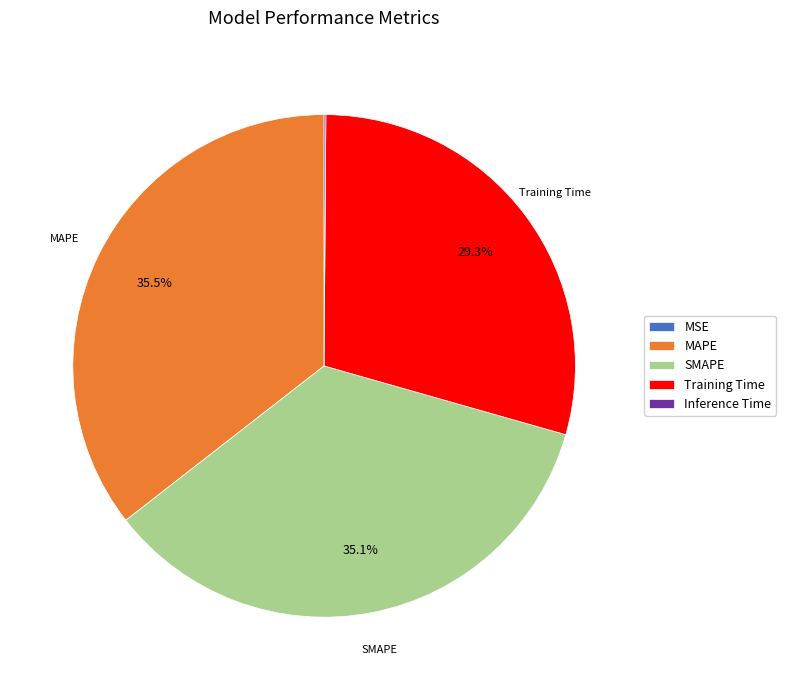

Is it true that Training Time is 41% of the pie?

False